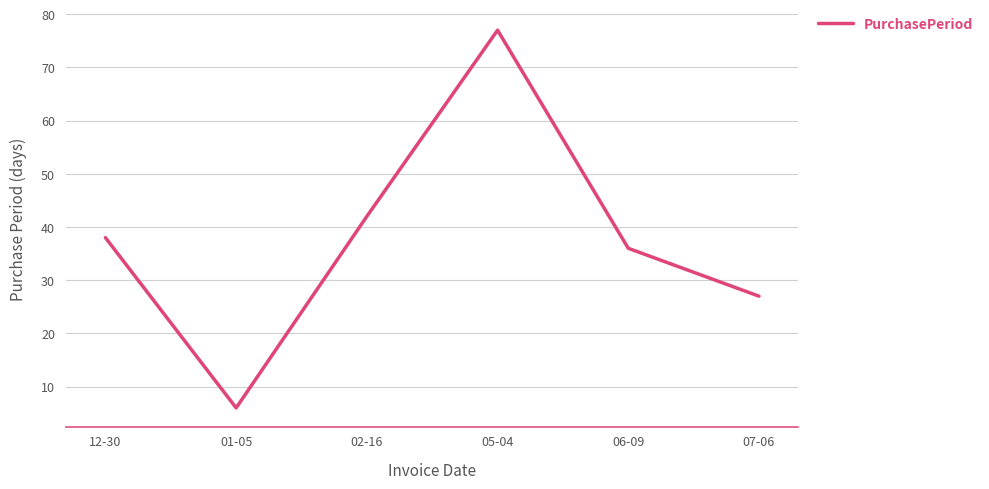

What is the average value?

38